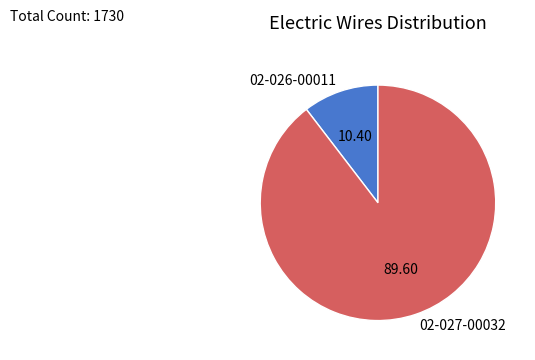

True or false: 02-026-00011 accounts for 10% of the total.

True